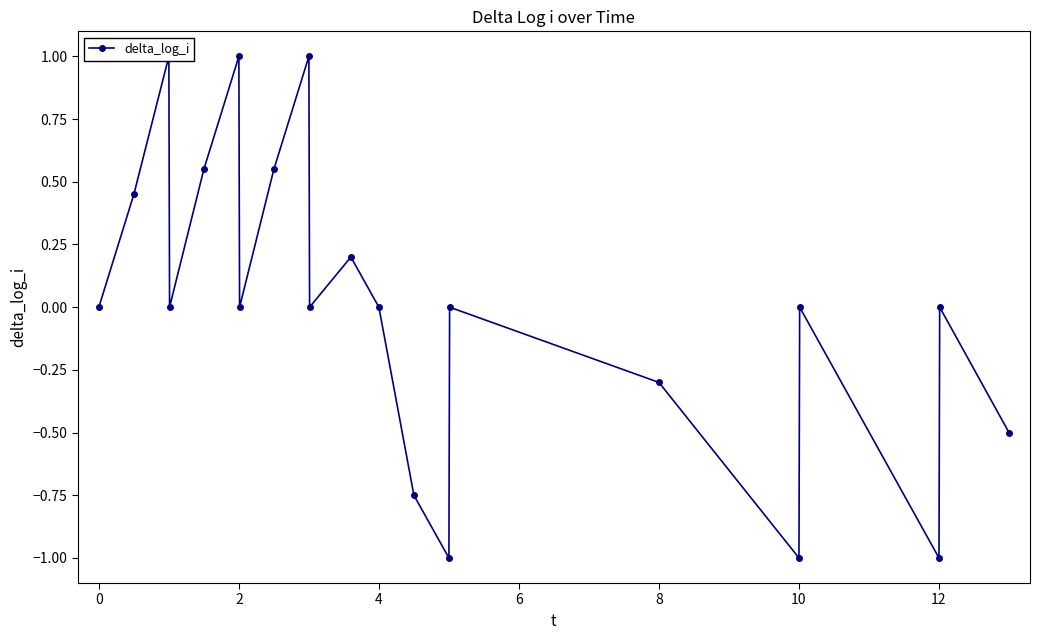

Count the number of categories in the chart.

21